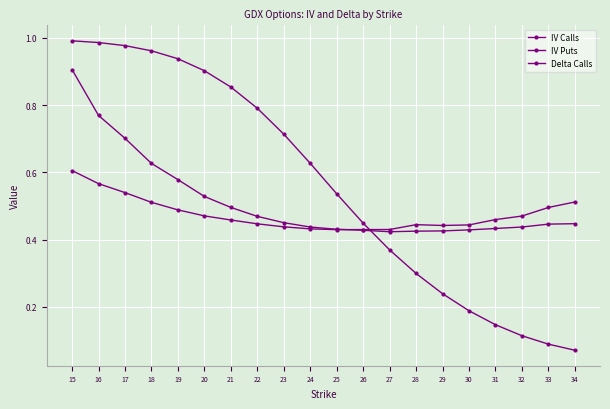

Which series has the largest total across all categories?

Delta Calls